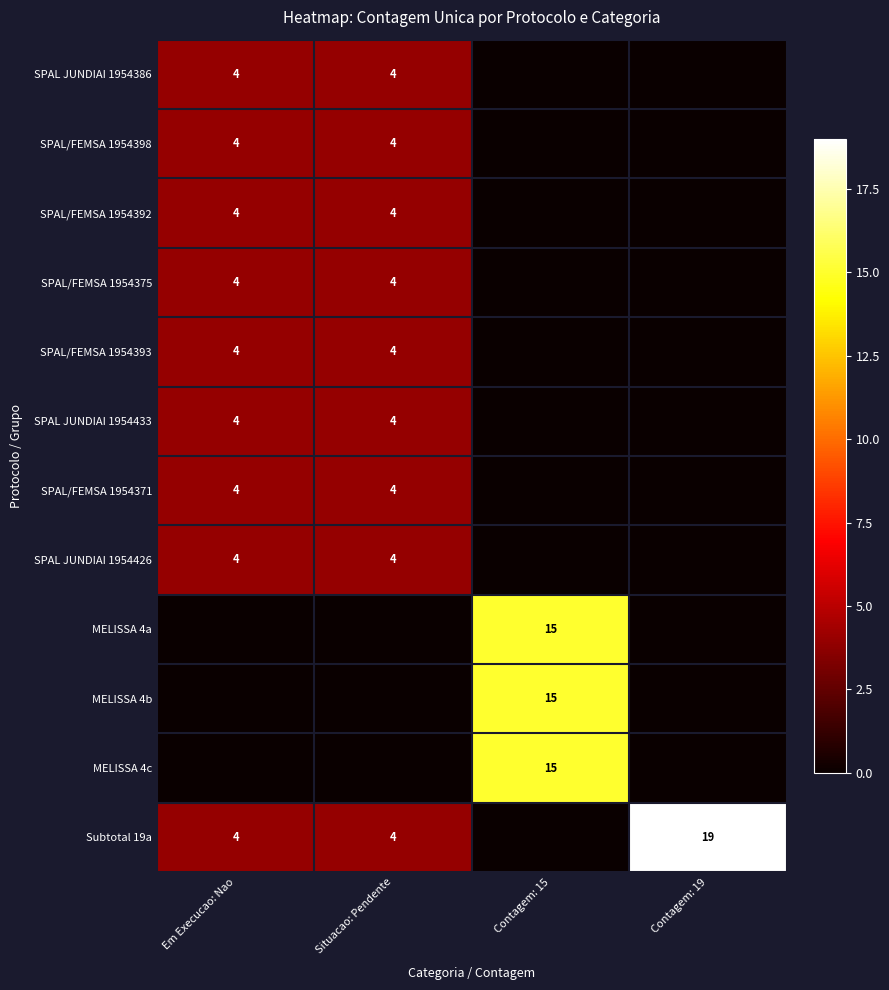

Is it true that SPAL JUNDIAI 1954433 equals 2 at Em Execucao: Nao?

False